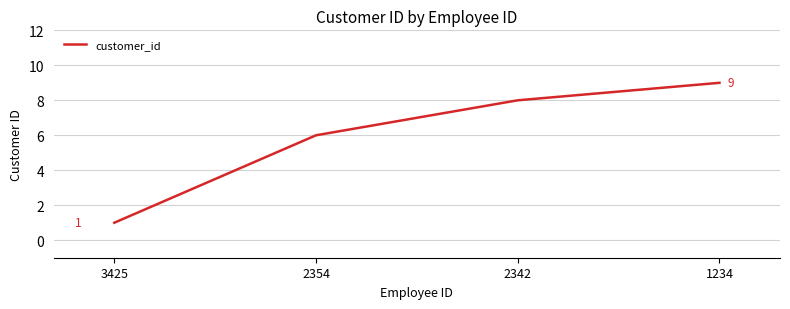

Is it true that the value at 1234 is 9?

True